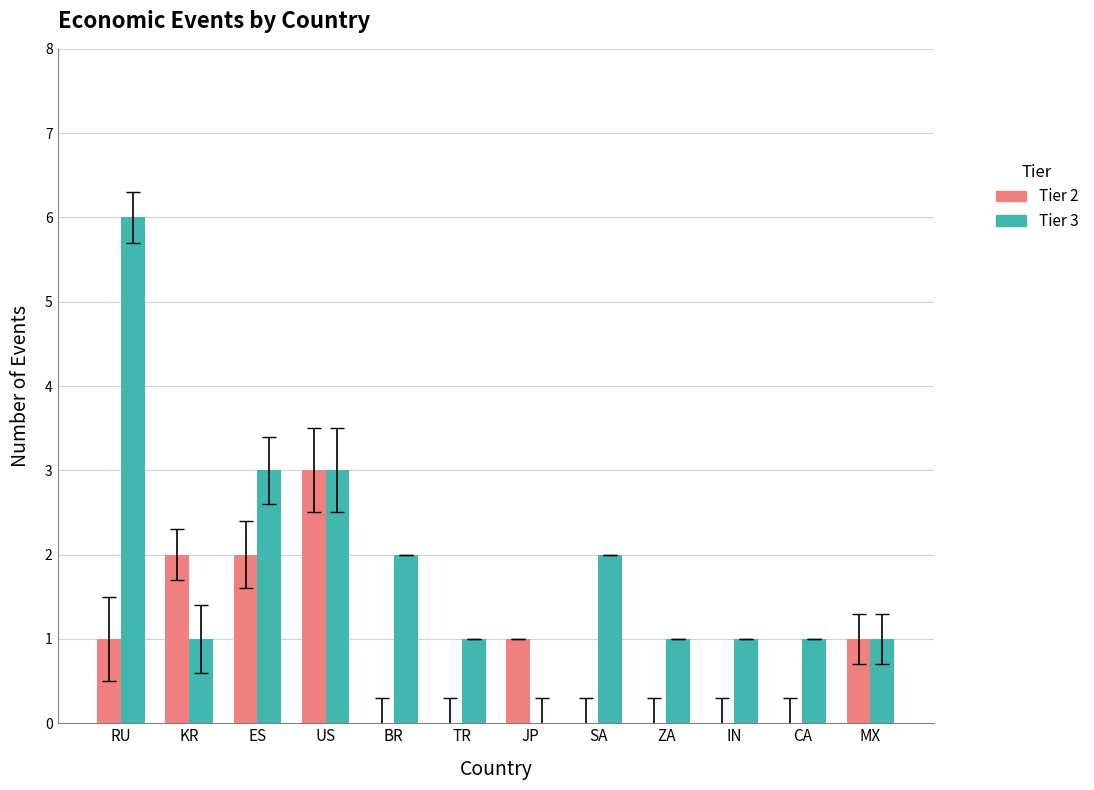

Between RU and IN, which series saw the biggest shift?

Tier 3